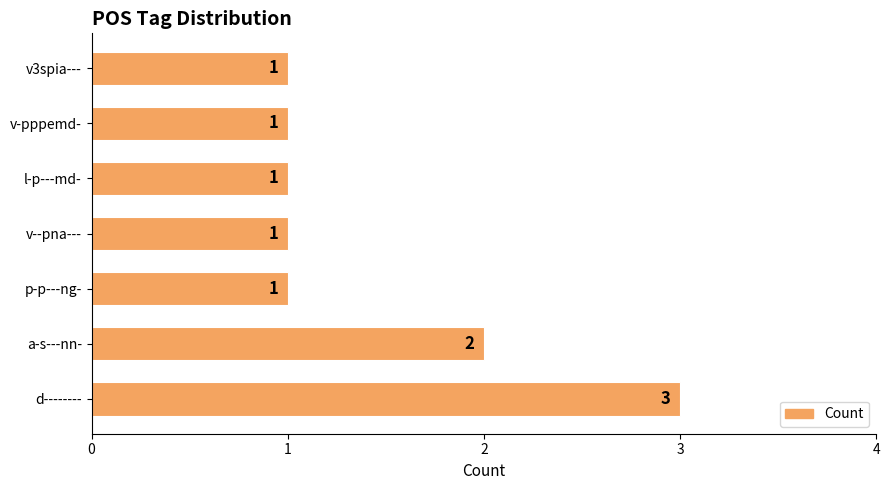

The chart shows a value of 1 at v-pppemd-. True or false?

True